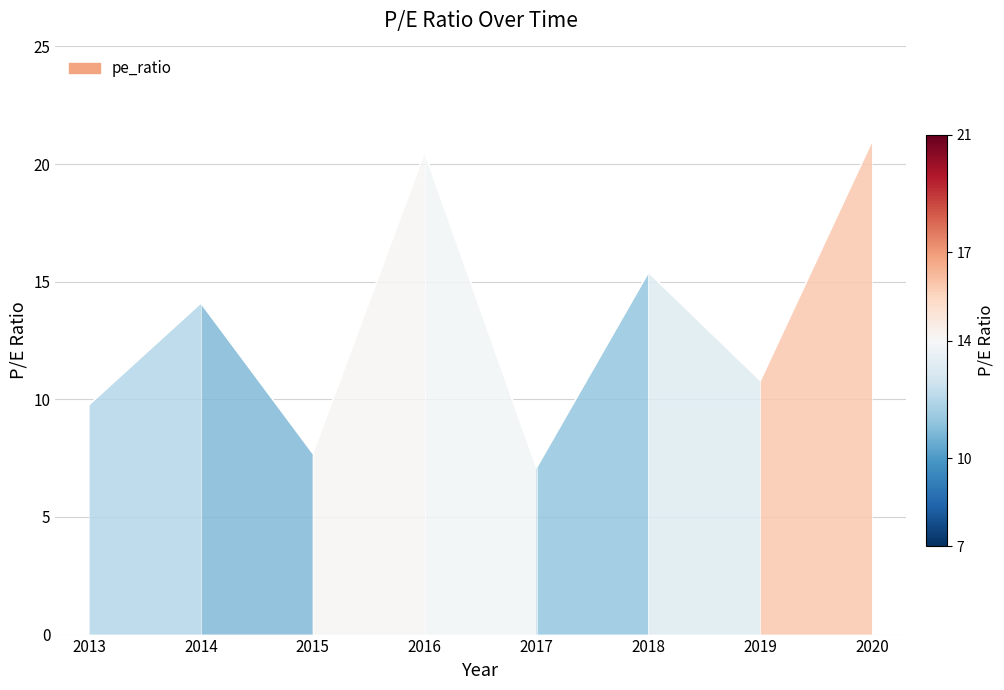

What is the difference between the maximum and minimum values?

13.9